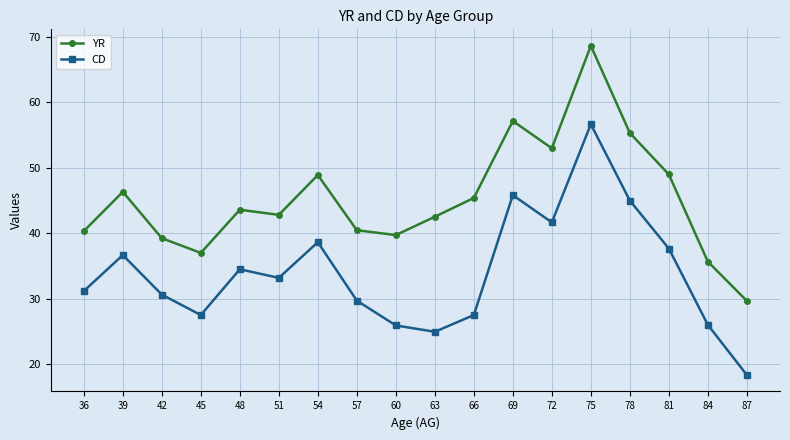

What is the total value across all series at 60?

65.6